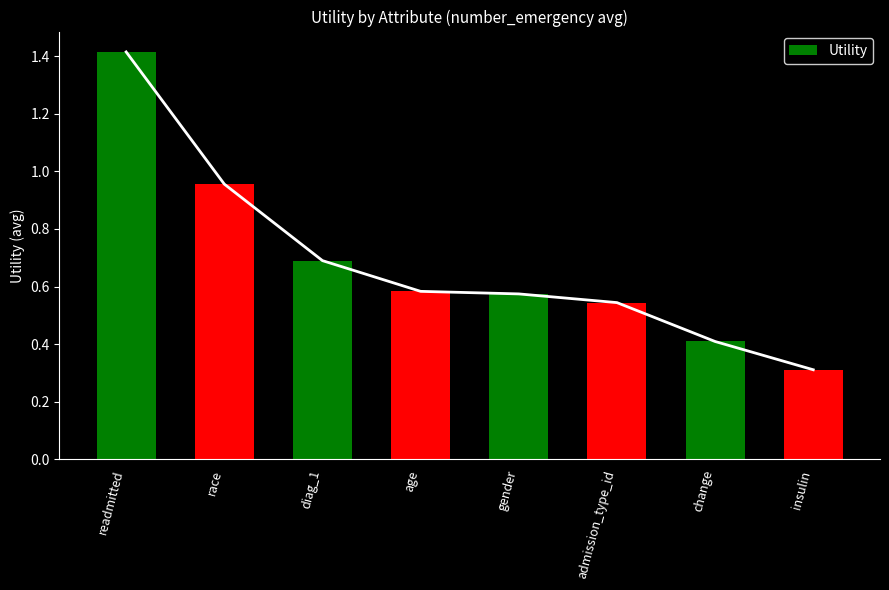

Reading right to left, extract all data points from this chart.

0.3	0.4	0.5	0.6	0.6	0.7	1.0	1.4